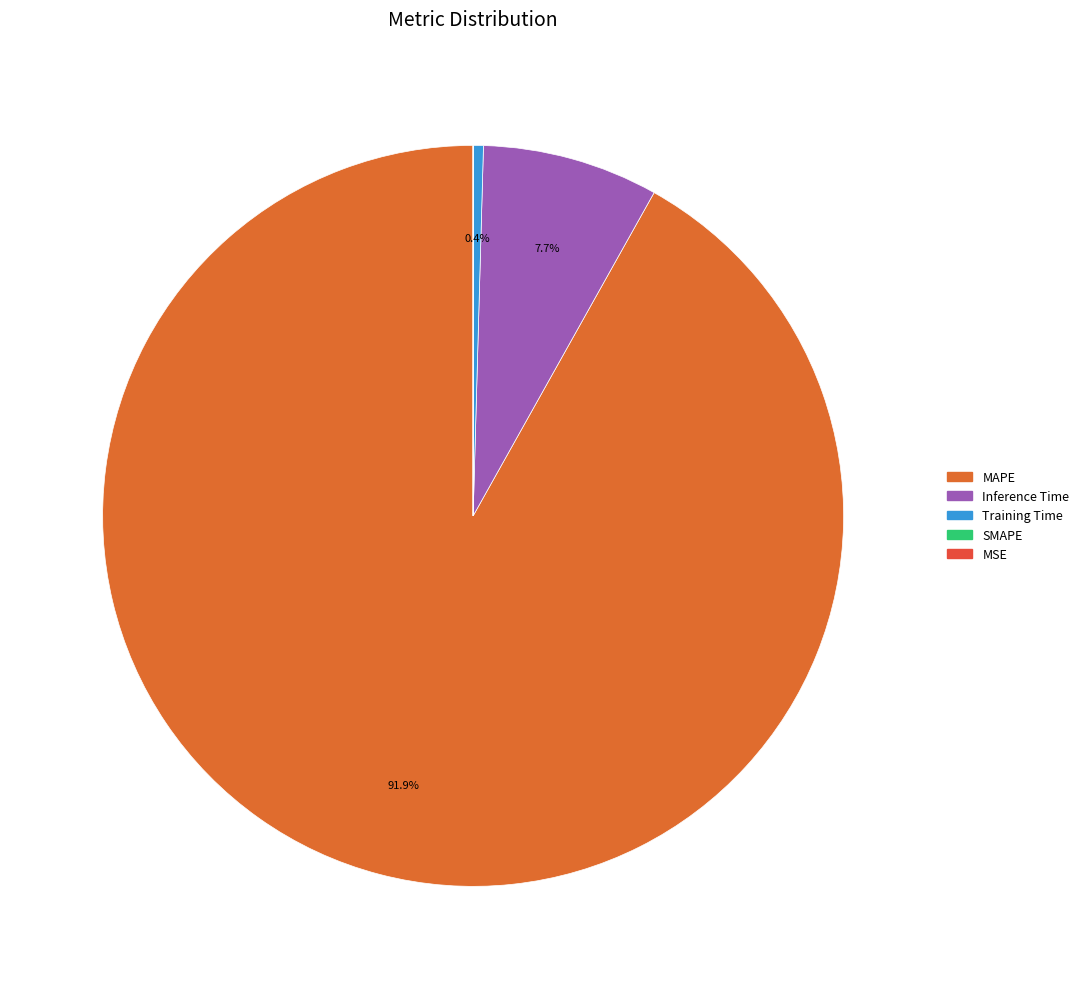

To the nearest percent, what is the average slice percentage?

20%